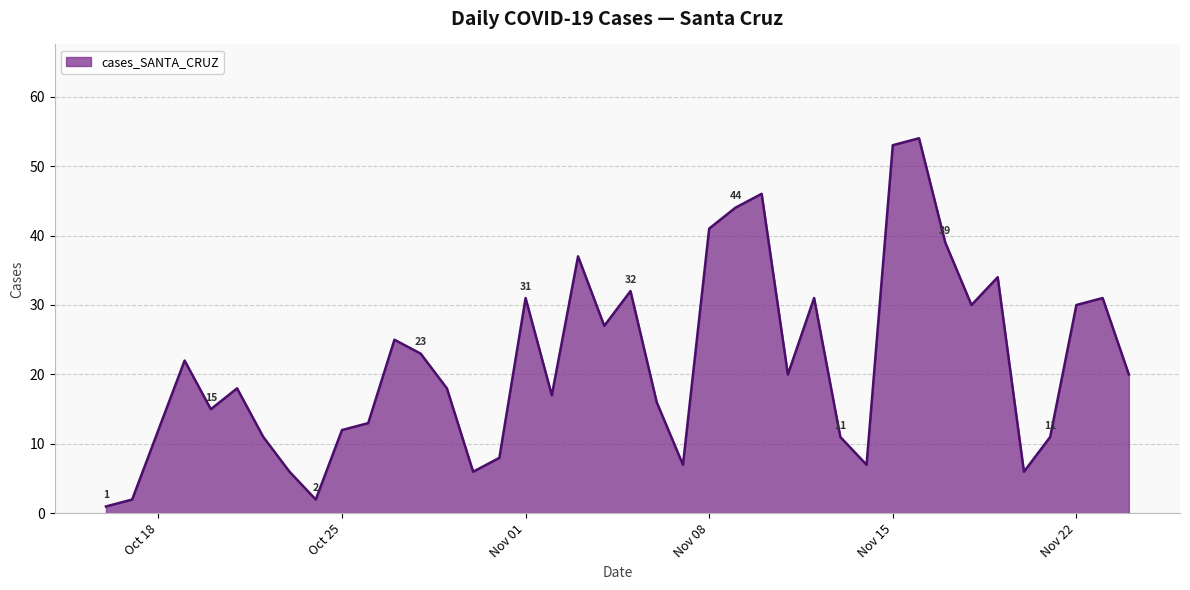

What is the difference between the maximum and minimum values?

53